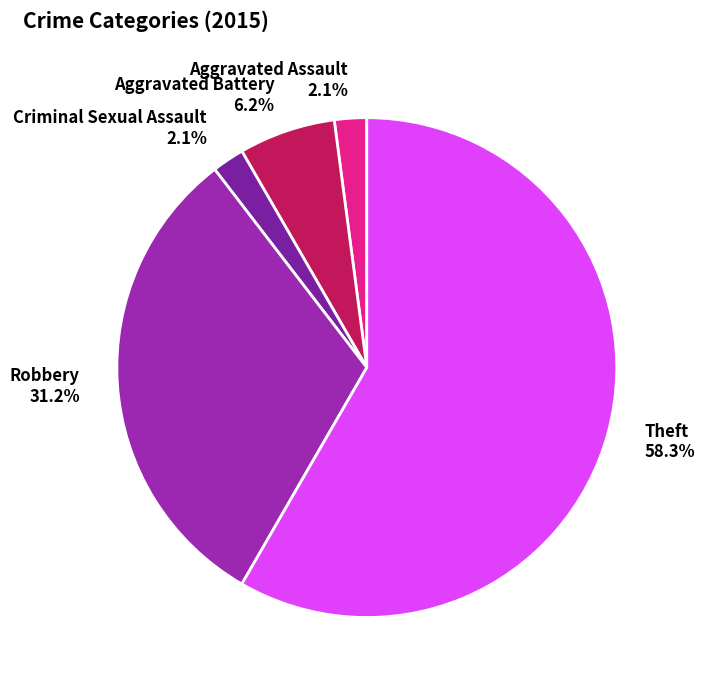

To the nearest percent, what is the average slice percentage?

20%